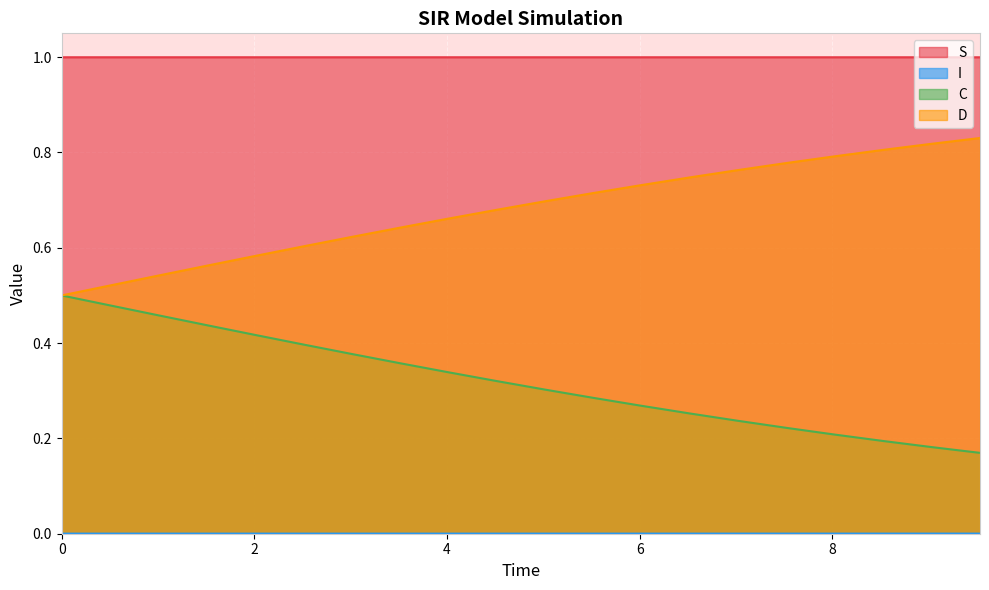

Reading left to right, transcribe all the data shown in this chart.

S: 0.0	0.0	0.0	0.0	0.0	0.0	0.0	0.0	0.0	0.0	0.0	0.0	0.0	0.0	0.0	0.0	0.0	0.0	0.0	0.0
I: 1.0	1.0	1.0	1.0	1.0	1.0	1.0	1.0	1.0	1.0	1.0	1.0	1.0	1.0	1.0	1.0	1.0	1.0	1.0	1.0
C: 0.5	0.5	0.5	0.4	0.4	0.4	0.4	0.4	0.3	0.3	0.3	0.3	0.3	0.3	0.2	0.2	0.2	0.2	0.2	0.2
D: 0.5	0.5	0.5	0.6	0.6	0.6	0.6	0.6	0.7	0.7	0.7	0.7	0.7	0.7	0.8	0.8	0.8	0.8	0.8	0.8